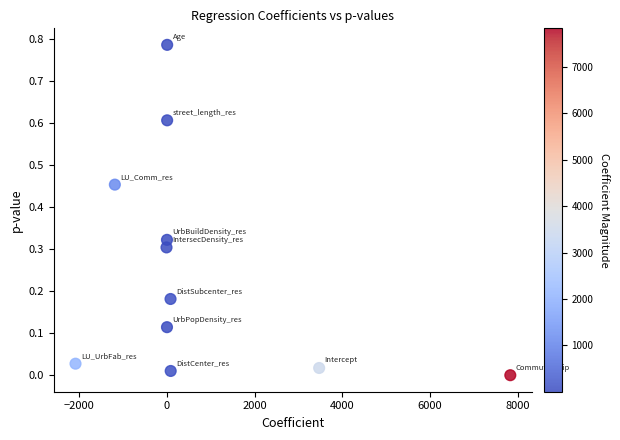

What is the average X value?

744.8